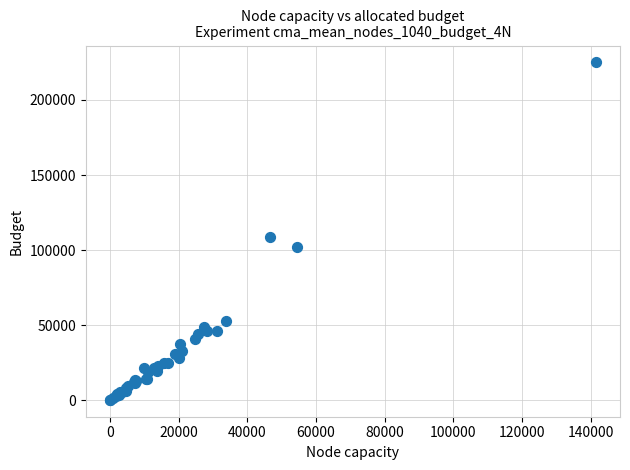

What Y value in the scatter plot is closest to 112635?

108912.3